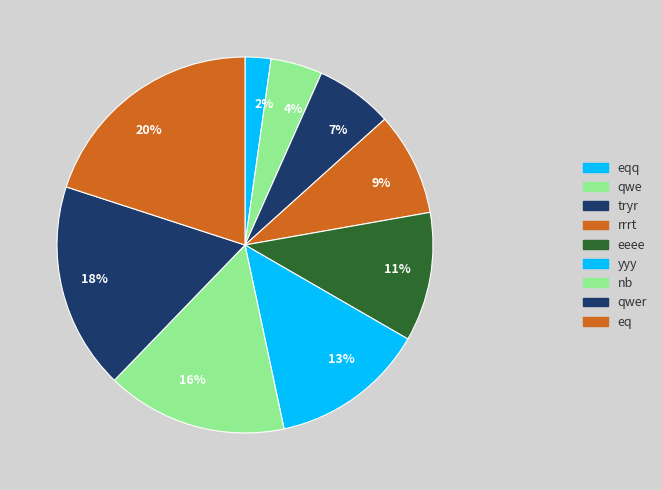

How many slices are in this pie chart?

9